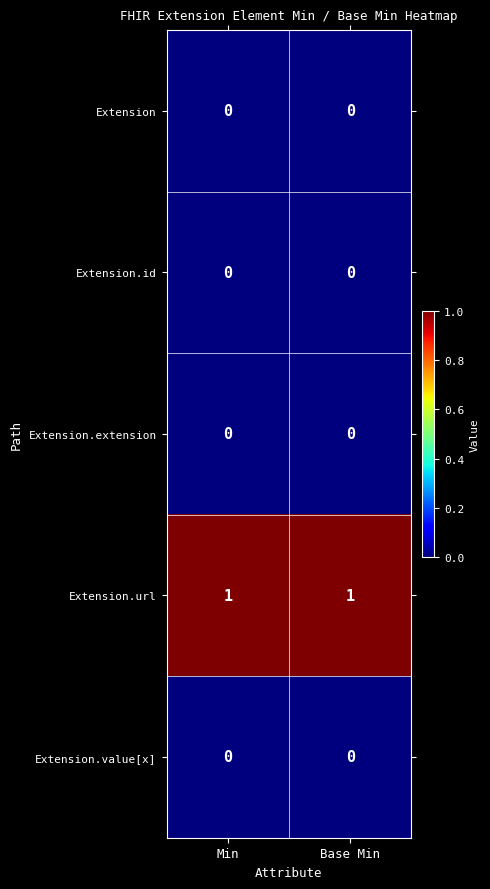

The Extension.url series shows 0 at Base Min. True or false?

False